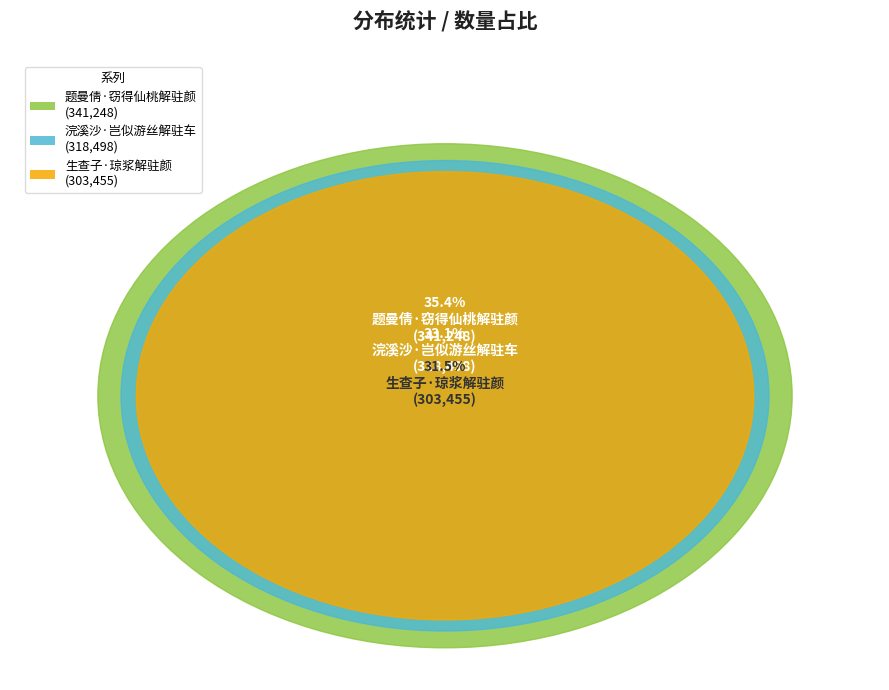

Is it true that 题曼倩·窃得仙桃解驻颜 is 35% of the pie?

True